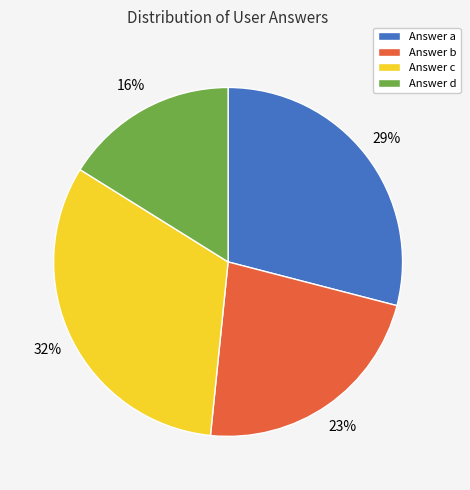

Approximately how many times larger is the value at Answer b compared to Answer c?

0.7